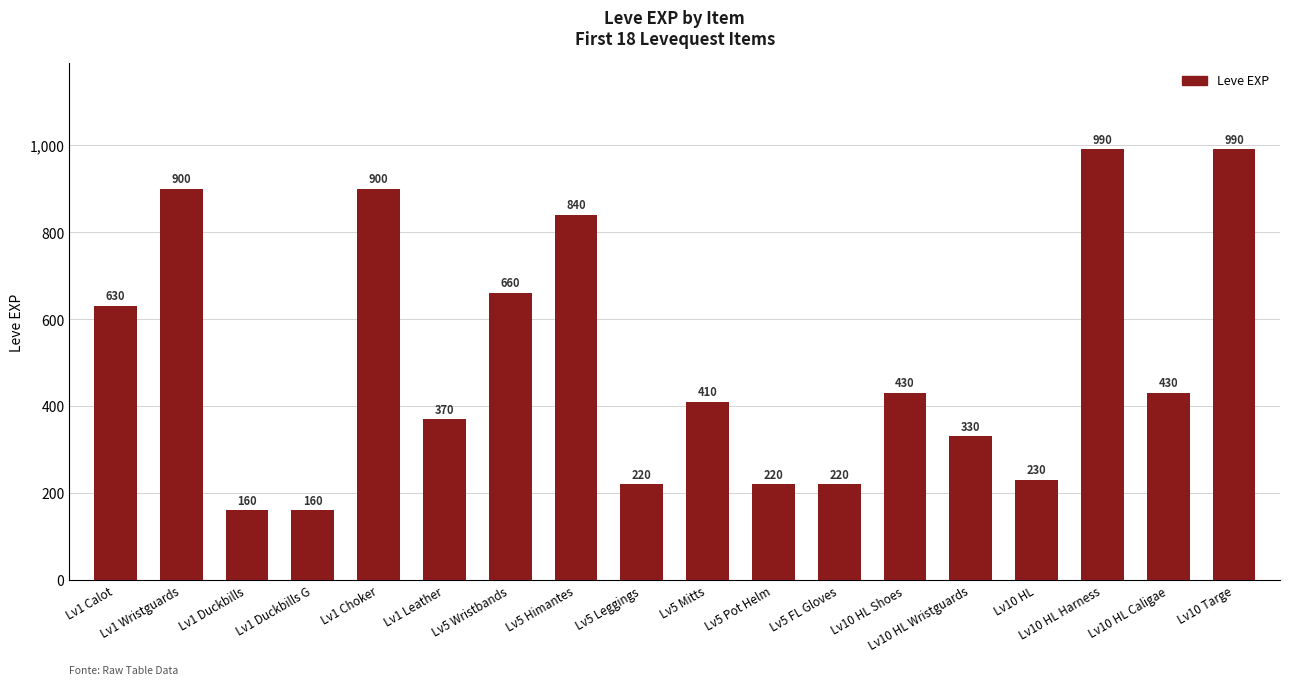

Where does the data first go above 430?

Lv1 Calot